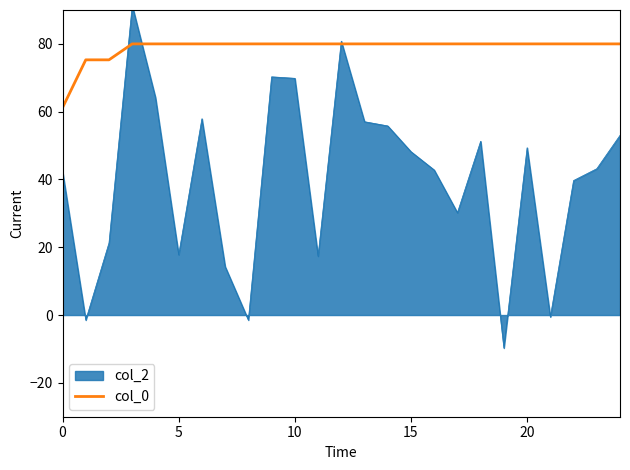

What is the lowest value of the col_0 series?

61.2